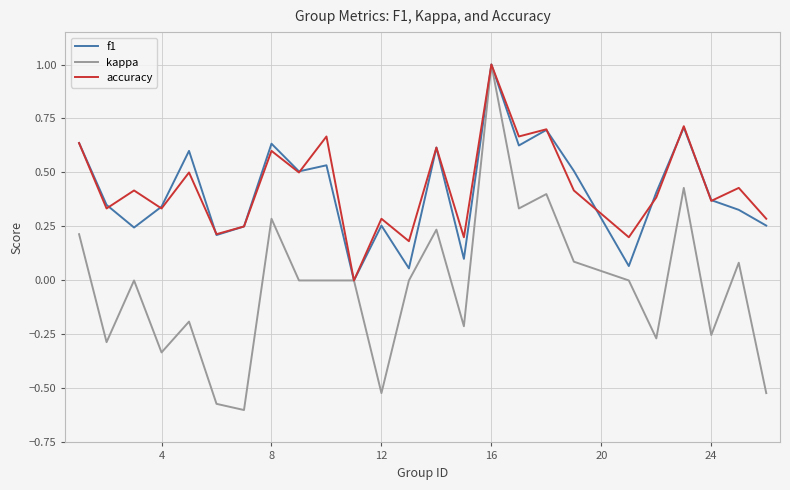

How many interior local peaks does the accuracy series have?

10